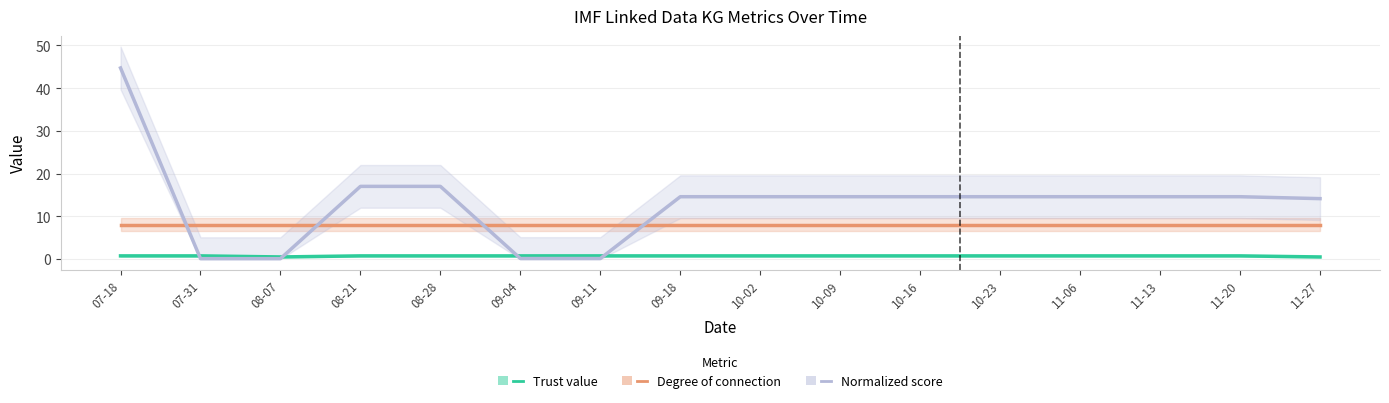

What is the maximum value for Trust value?

0.8